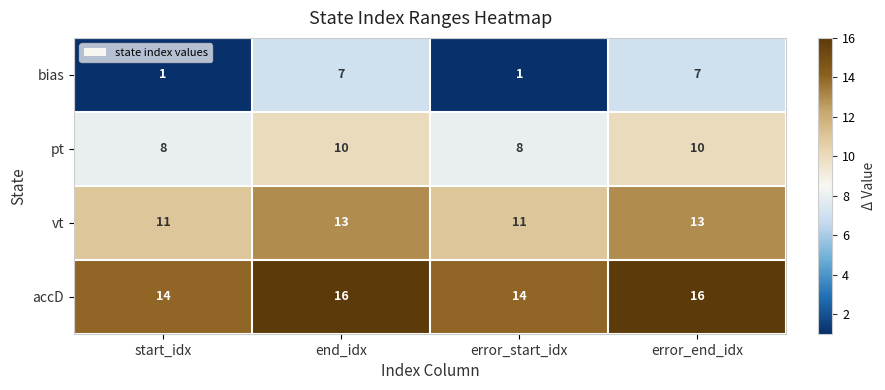

What is the greatest value displayed?

16